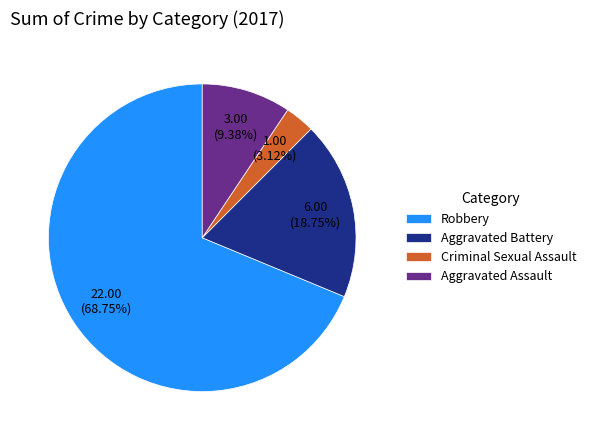

How many slices are in this pie chart?

4